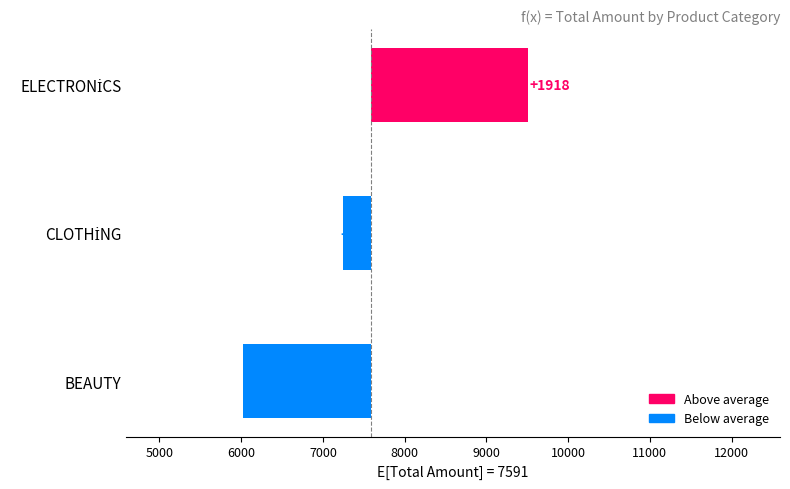

Between BEAUTY and CLOTHİNG, which is larger?

CLOTHİNG